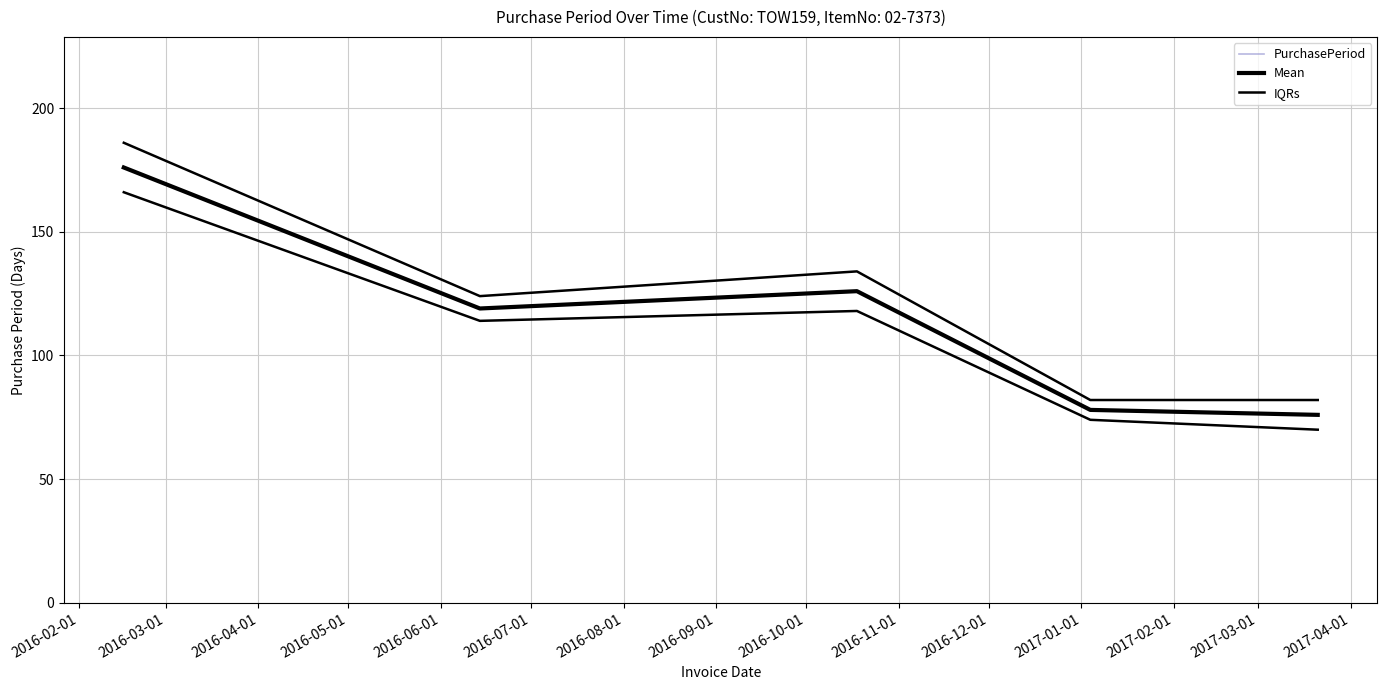

What position from the left is 2016-04-01?

3